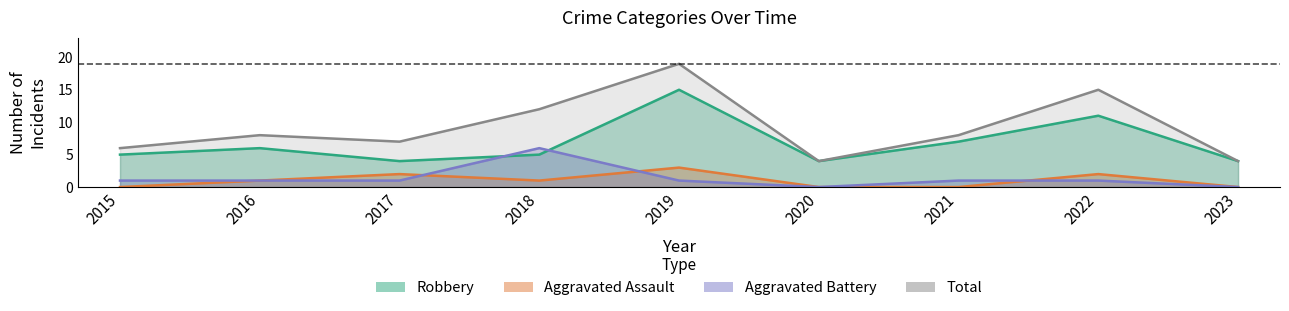

After their last crossing, which series has the higher values: Robbery or Aggravated Battery?

Robbery